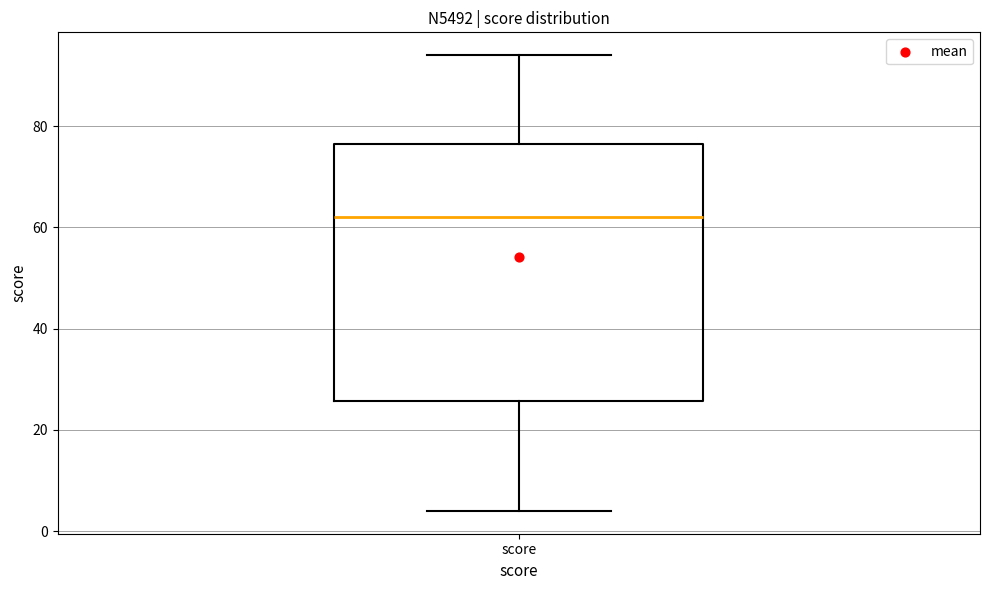

Transcribe this box plot: give where the median line is, the range the box spans, and where the two whiskers end, as read against the y-axis. The values are not printed on the chart, so give them approximately, as read against the axis.

median 62, box 26 to 76, whiskers 4 to 94